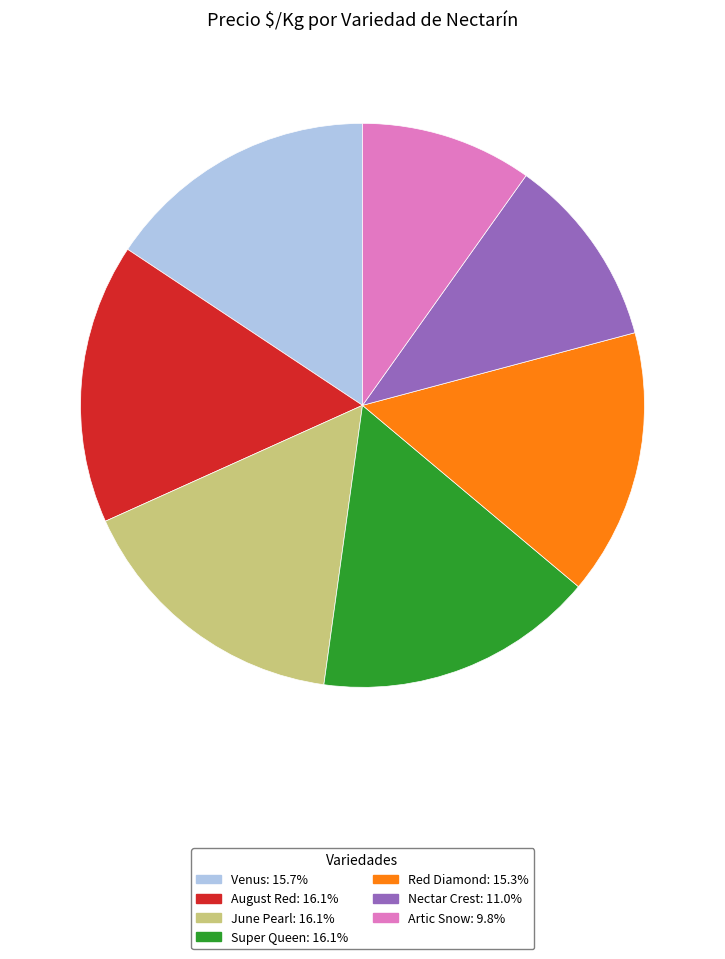

Is there a majority slice in this chart?

No